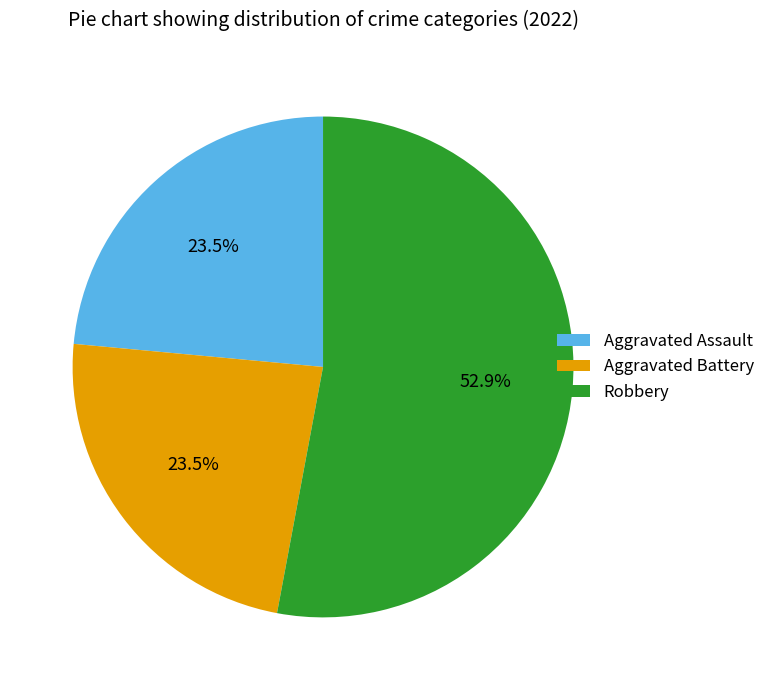

Does any single category account for the majority?

Yes